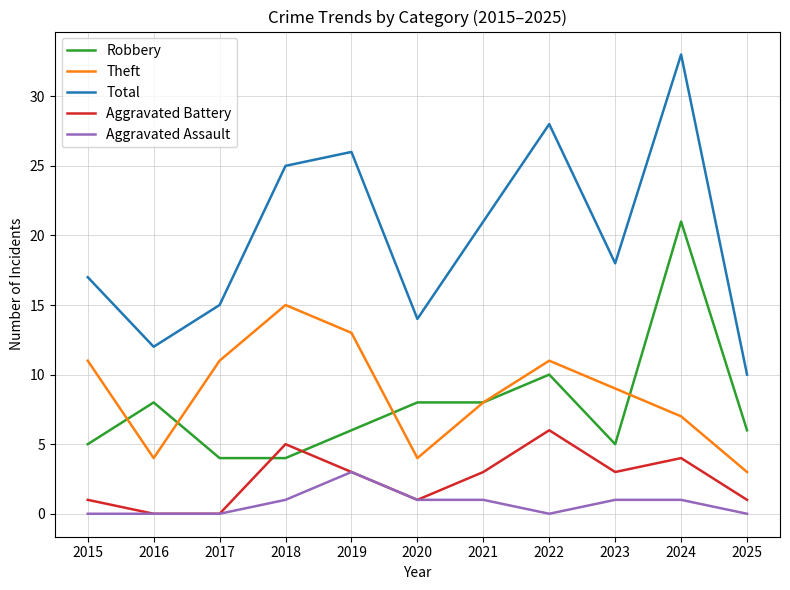

True or false: Aggravated Assault and Total intersect in this chart.

False